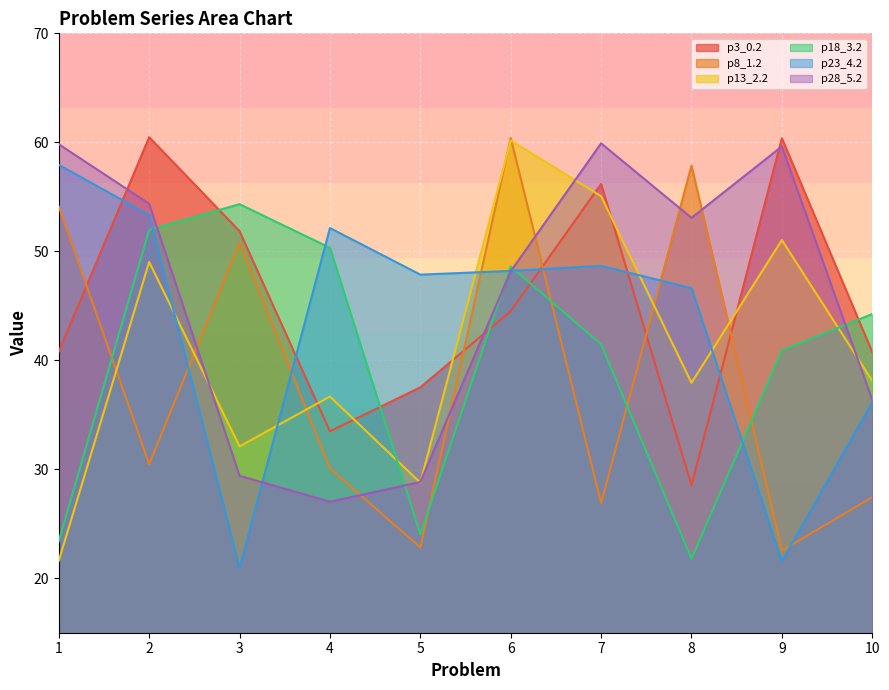

Reading left to right, what are all the values shown in this chart?

p3_0.2: 40.8	60.5	51.8	33.5	37.5	44.5	56.2	28.5	60.4	40.8
p8_1.2: 54.1	30.5	50.8	30.1	22.8	60.4	26.9	57.9	22.5	27.4
p13_2.2: 21.6	49.0	32.1	36.7	28.8	60.2	55.1	37.9	51.0	38.1
p18_3.2: 23.4	52.0	54.3	50.3	24.0	48.6	41.5	21.8	40.9	44.2
p23_4.2: 57.9	53.3	20.9	52.1	47.9	48.2	48.7	46.6	21.6	36.2
p28_5.2: 59.8	54.4	29.4	27.0	28.8	48.2	59.9	53.1	59.6	36.4